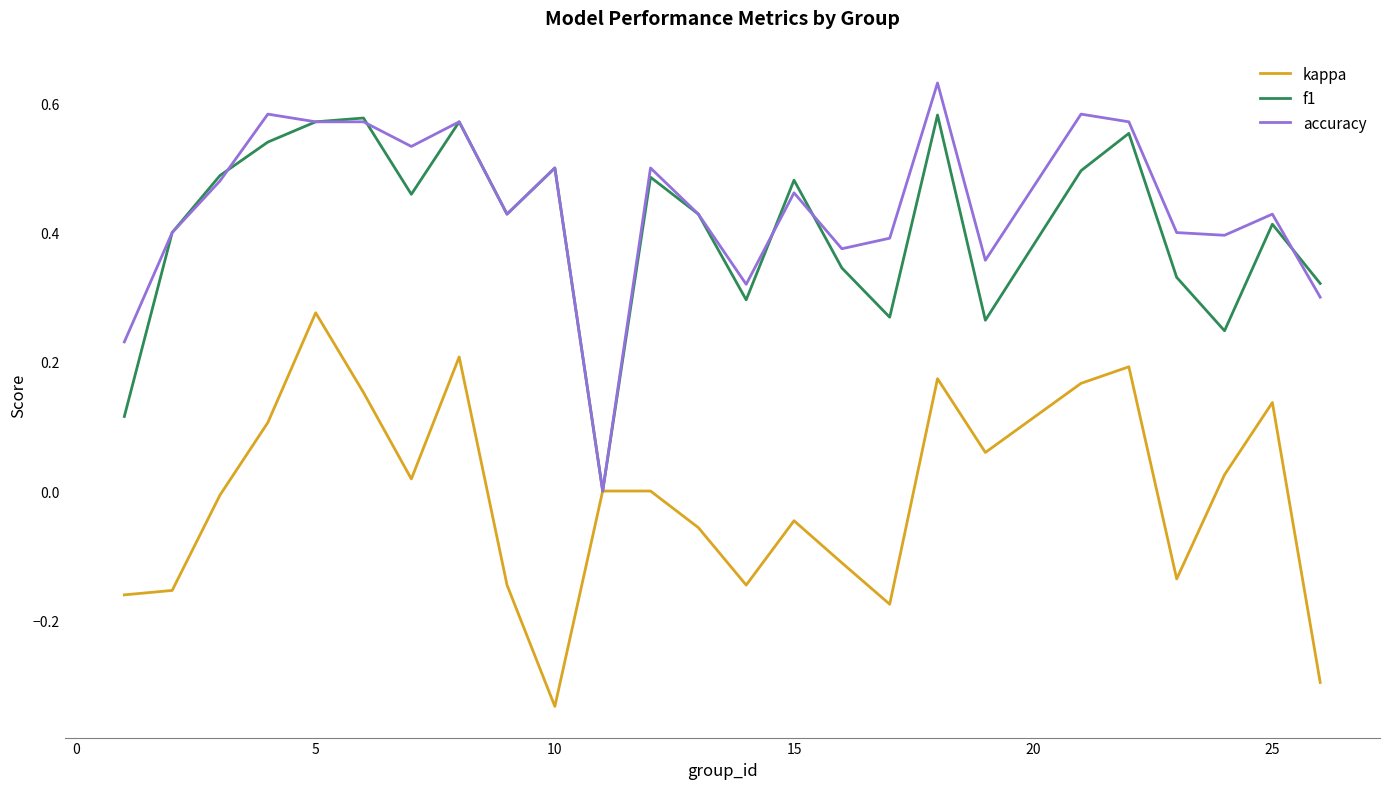

True or false: accuracy has more than 2 interior local peaks.

True